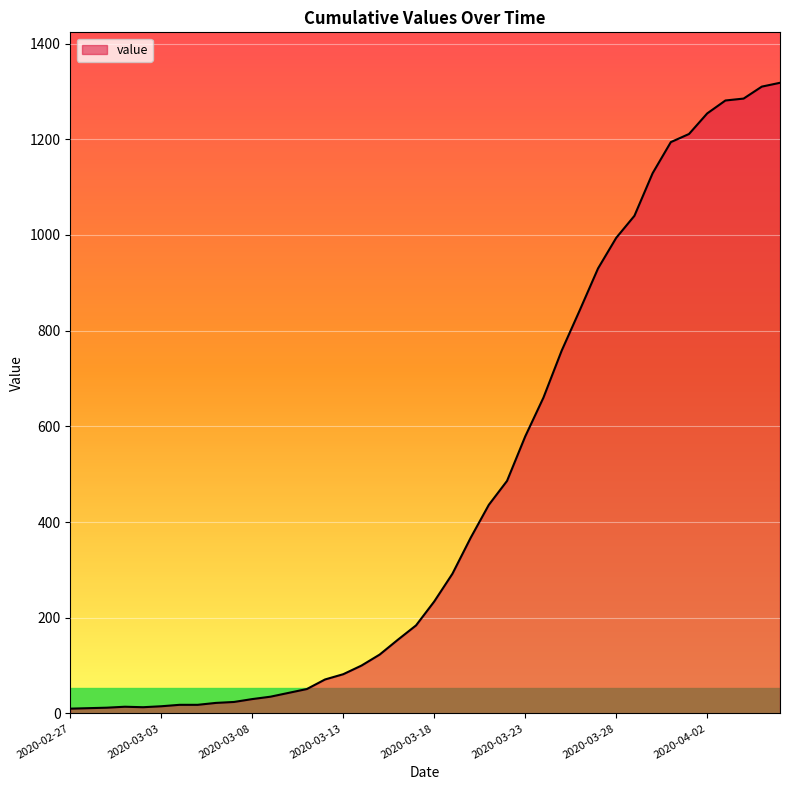

What is the difference between the maximum and minimum values?

1308